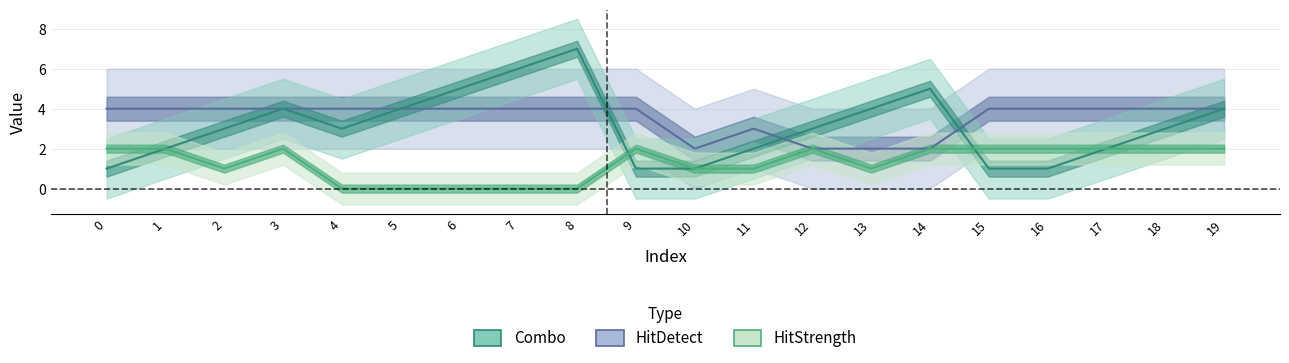

Where does the Combo series first go above 3?

3